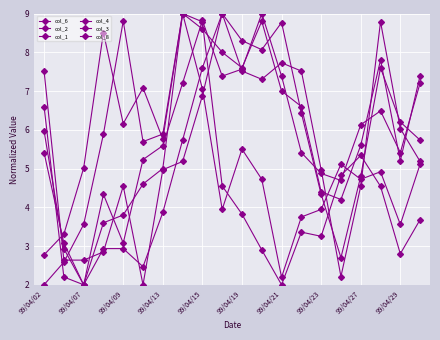

How many times do col_2 and col_4 cross each other?

12